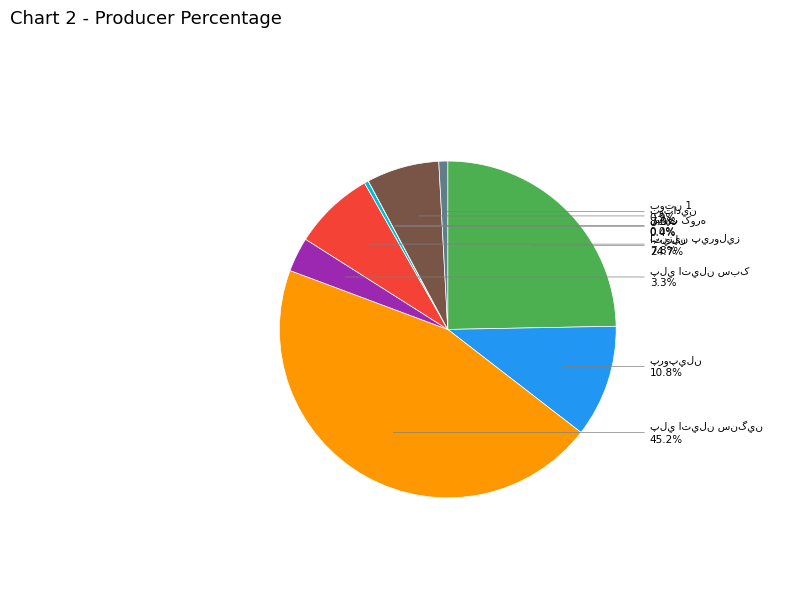

Is there a majority slice in this chart?

No